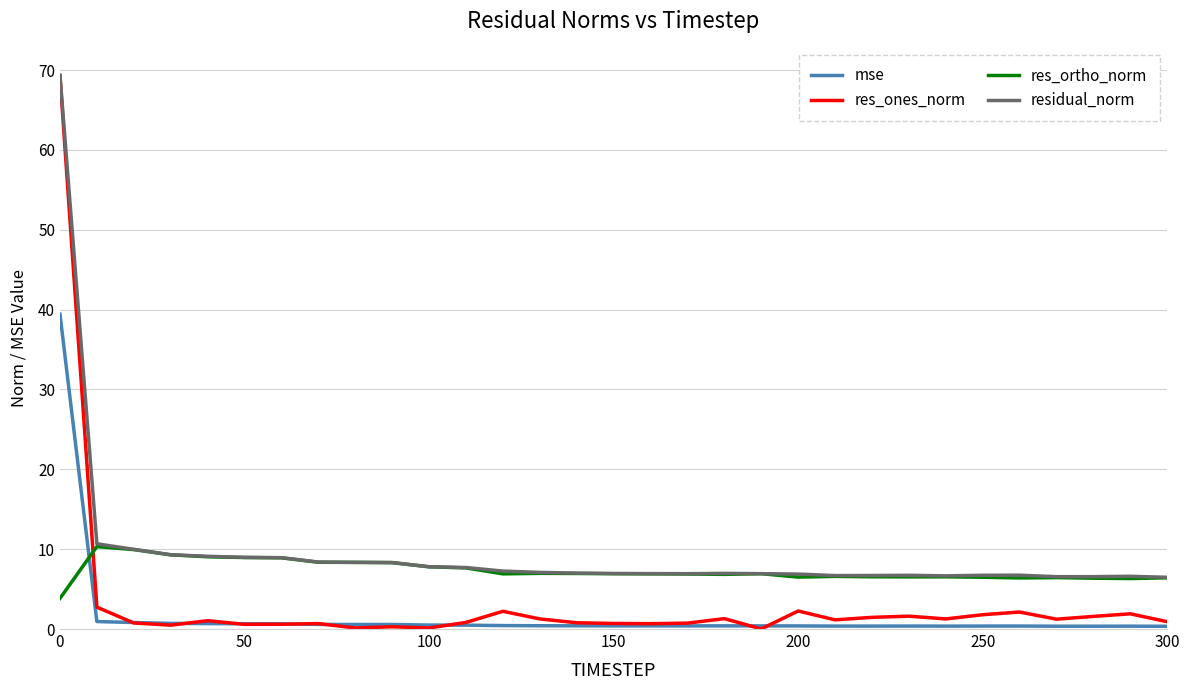

Which series has the largest range (max minus min)?

res_ones_norm